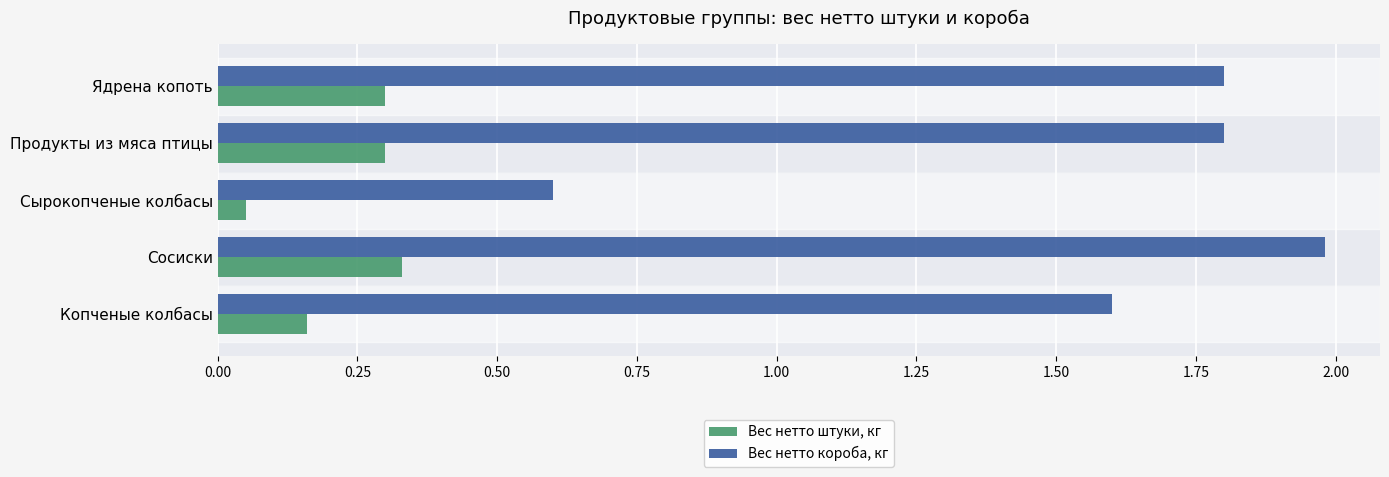

What is the greatest value displayed?

2.0